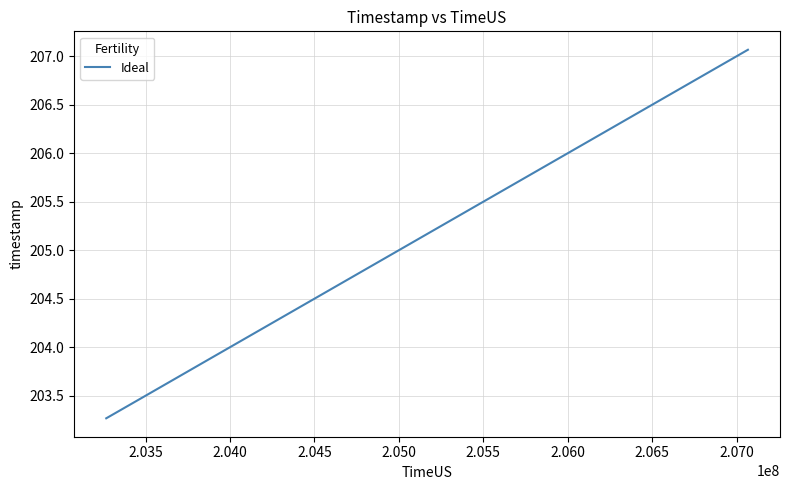

What is the difference between the maximum and minimum values?

3.8